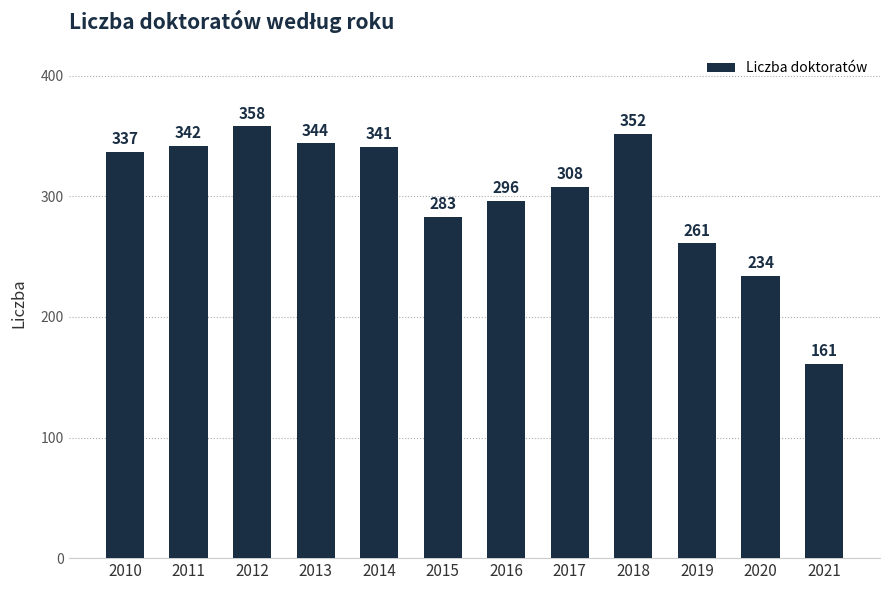

What is the change in value from 2010 to 2021?

-176